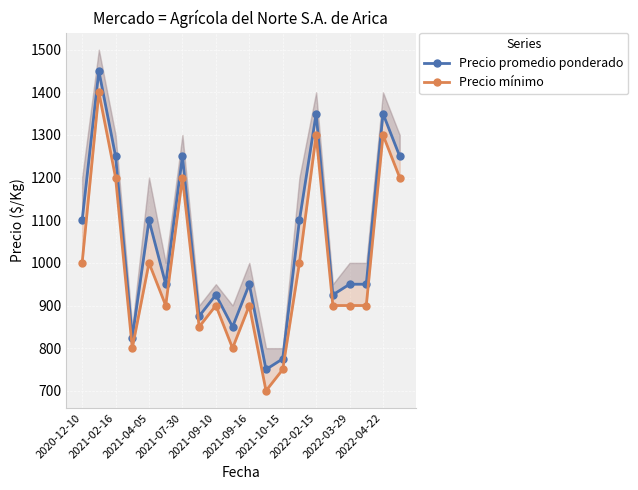

Which series has the largest total across all categories?

Precio promedio ponderado